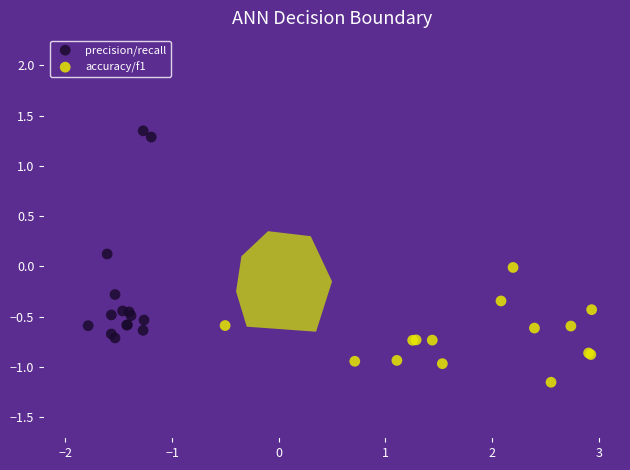

What are all the series names shown in the legend?

precision/recall, accuracy/f1